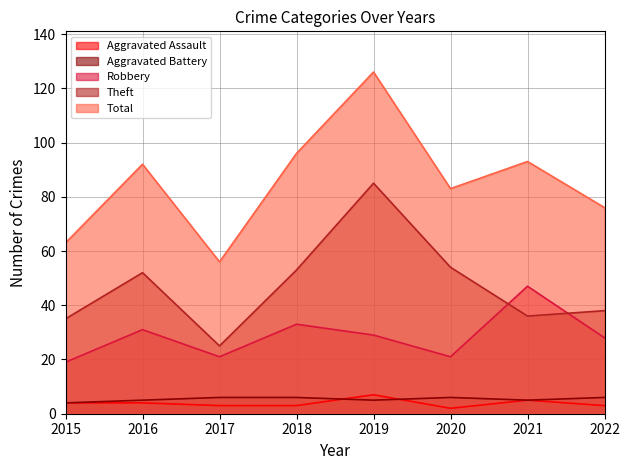

What is the sum of the Aggravated Assault values at 2015 and 2021?

9